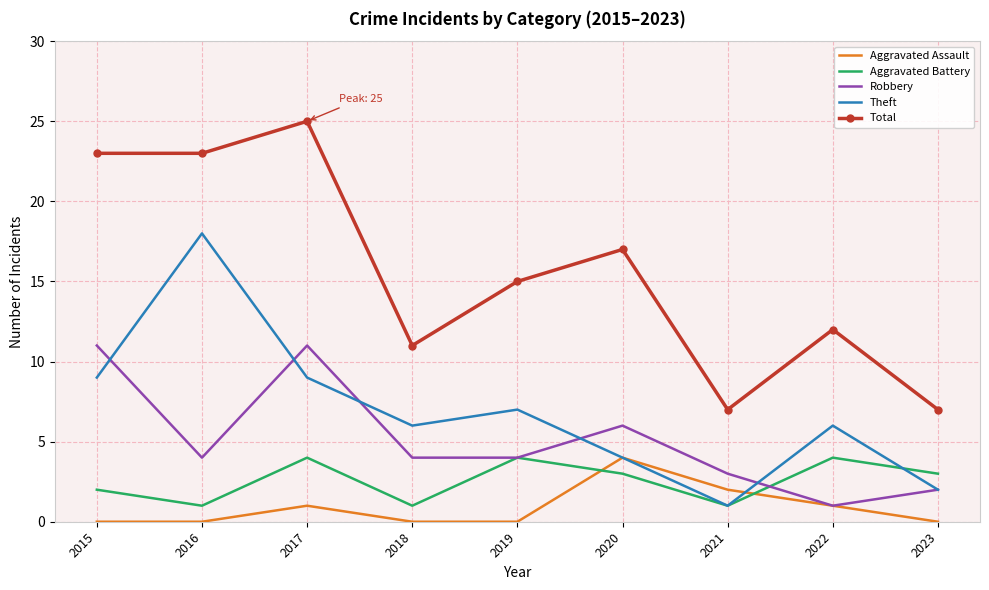

What is the total value across all series at 2015?

45